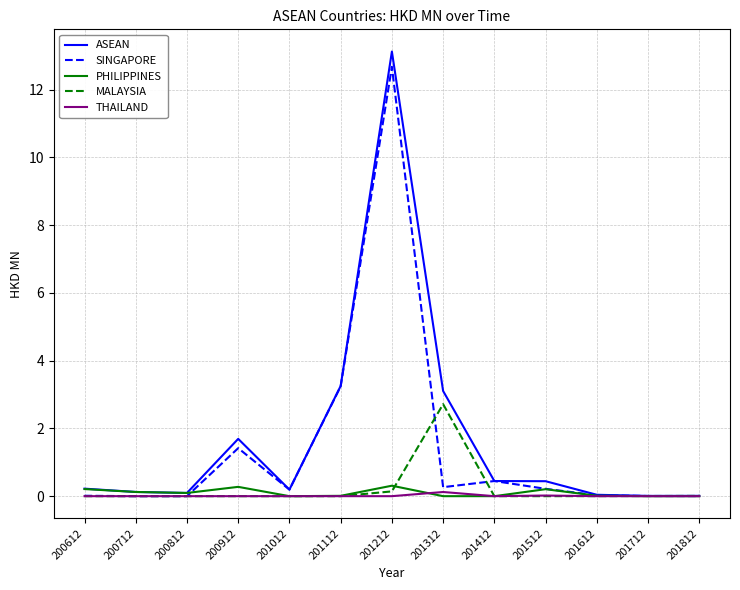

What are all the series names shown in the legend?

ASEAN, SINGAPORE, PHILIPPINES, MALAYSIA, THAILAND